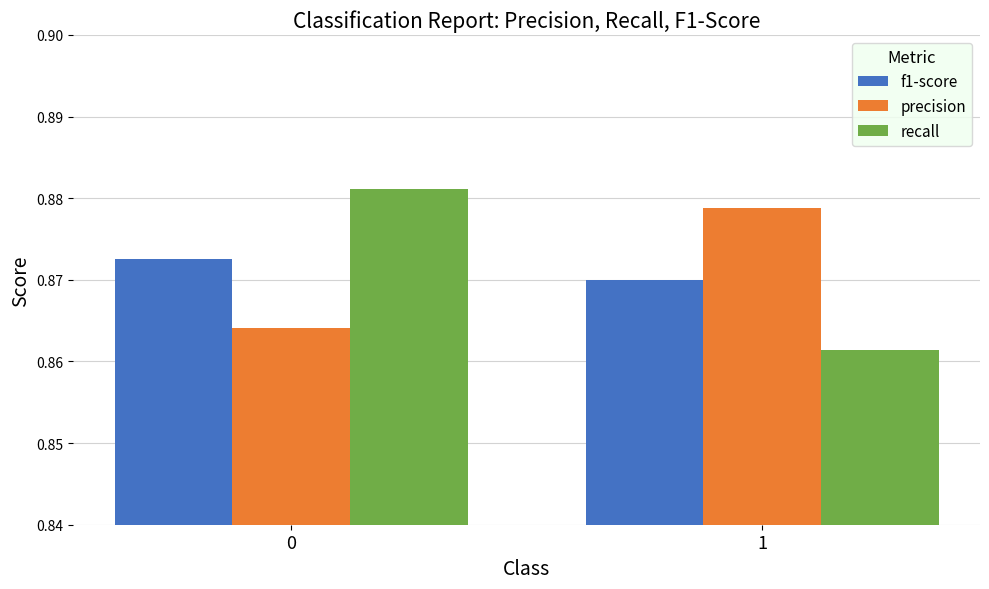

What is the total value across all series at 1?

2.6